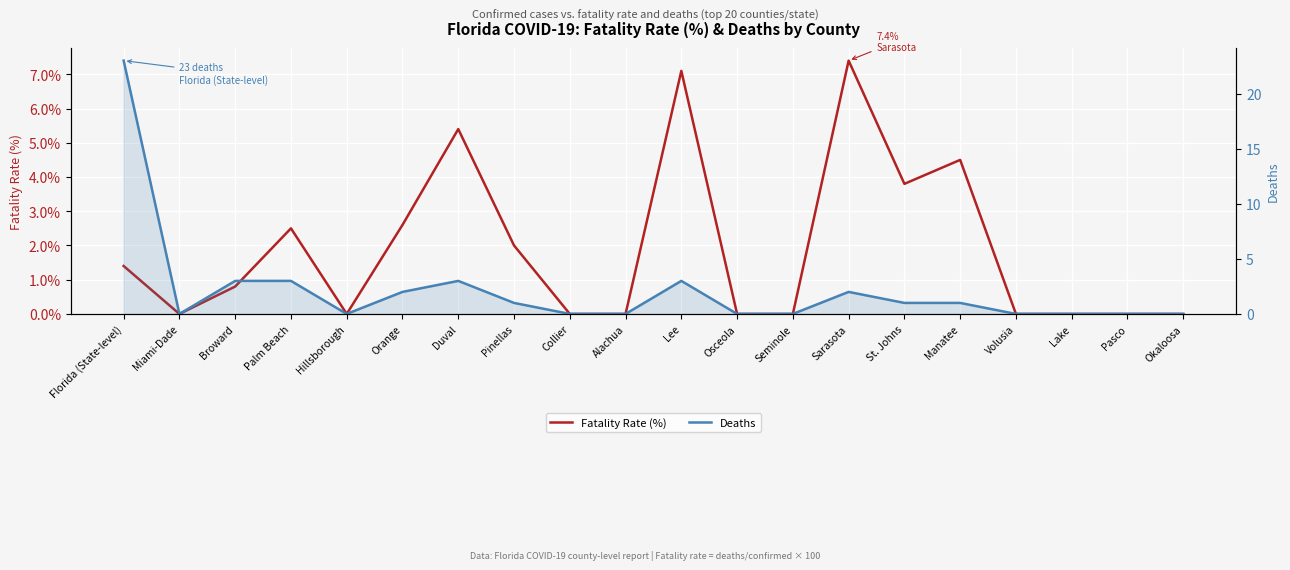

Is it true that Fatality Rate (%) equals 2.5 at Volusia?

False